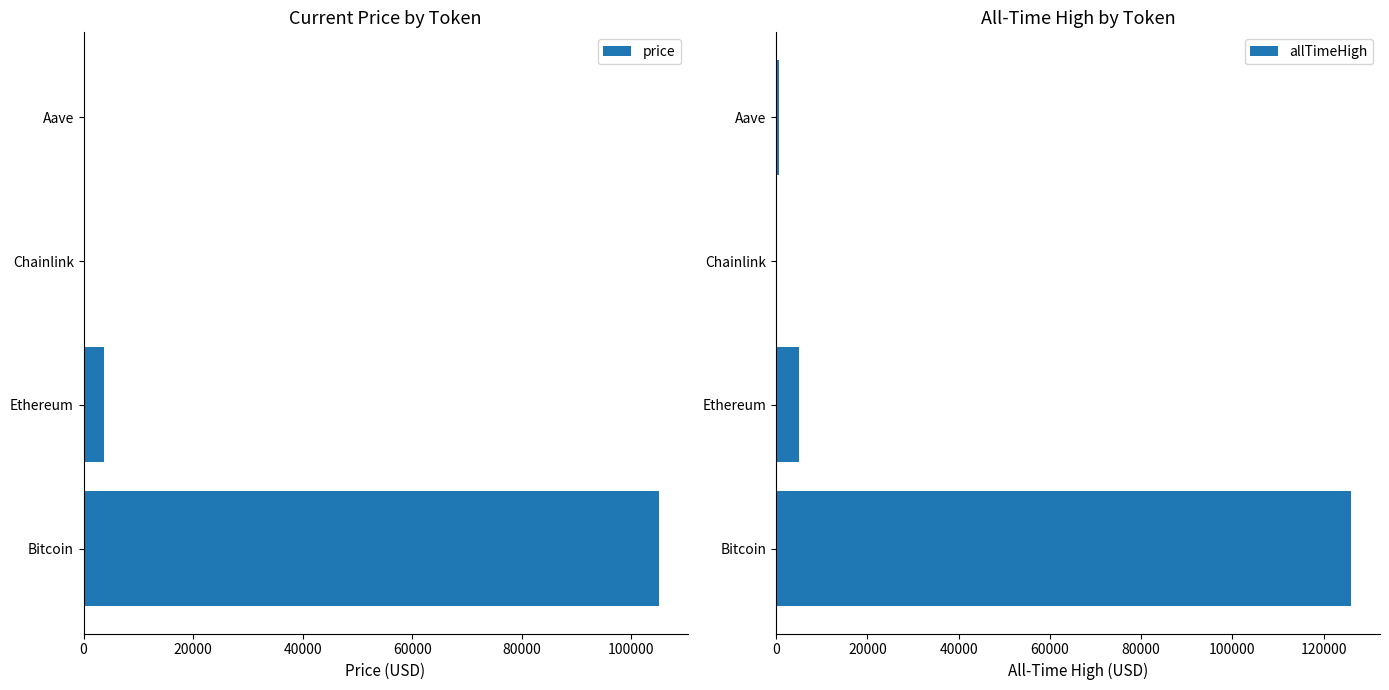

Reading left to right, transcribe all the data shown in this chart.

price: 105019.0	3760.3	16.1	206.0
allTimeHigh: 126080.0	4946.1	52.7	661.7